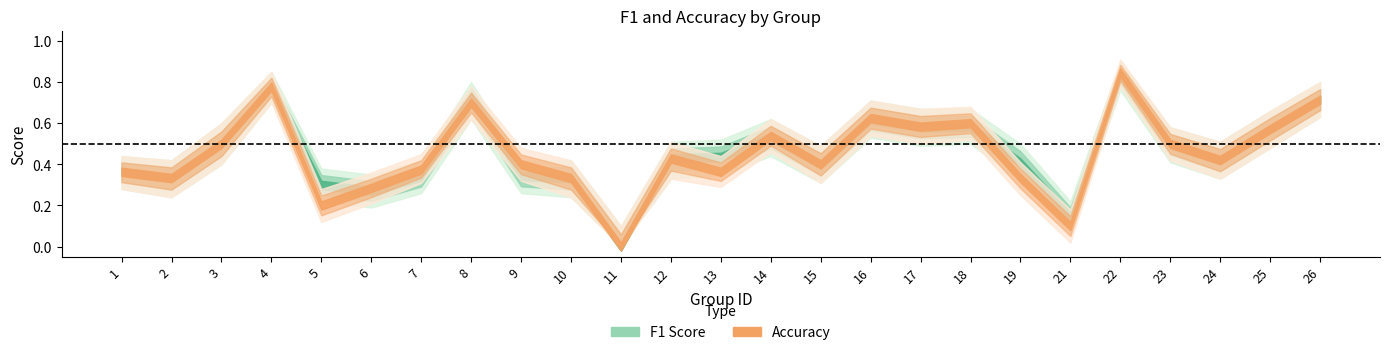

Which label corresponds to the smallest value in the chart?

11